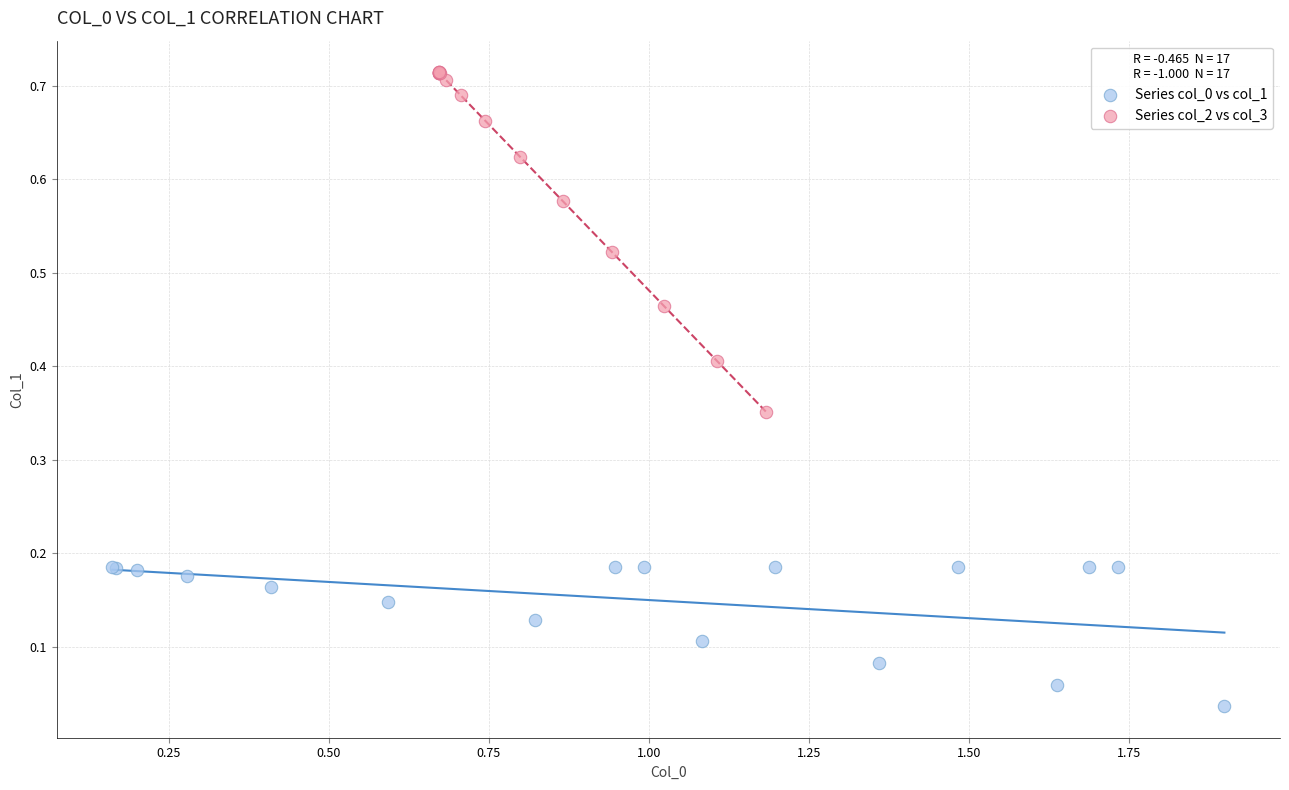

Which series reaches the maximum Y coordinate?

Series col_2 vs col_3